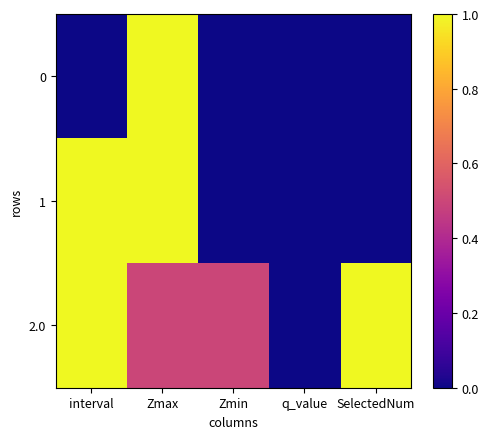

Reading left to right, list all the values displayed in this chart.

0: interval=0.0	Zmax=1.0	Zmin=0.0	q_value=0.0	SelectedNum=0.0
1: interval=1.0	Zmax=1.0	Zmin=0.0	q_value=0.0	SelectedNum=0.0
2.0: interval=2.0	Zmax=0.5	Zmin=0.5	q_value=0.0	SelectedNum=1.0